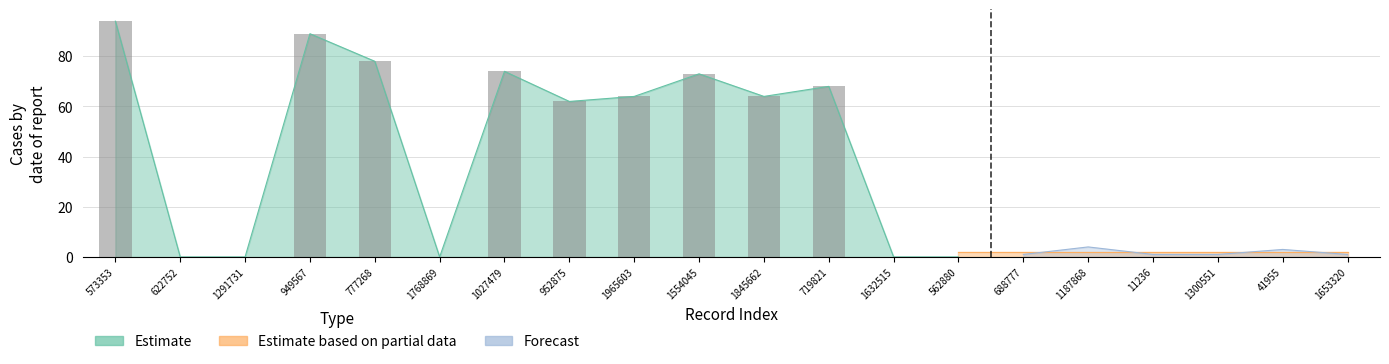

What is the label of the 6th bar from the right?

688777